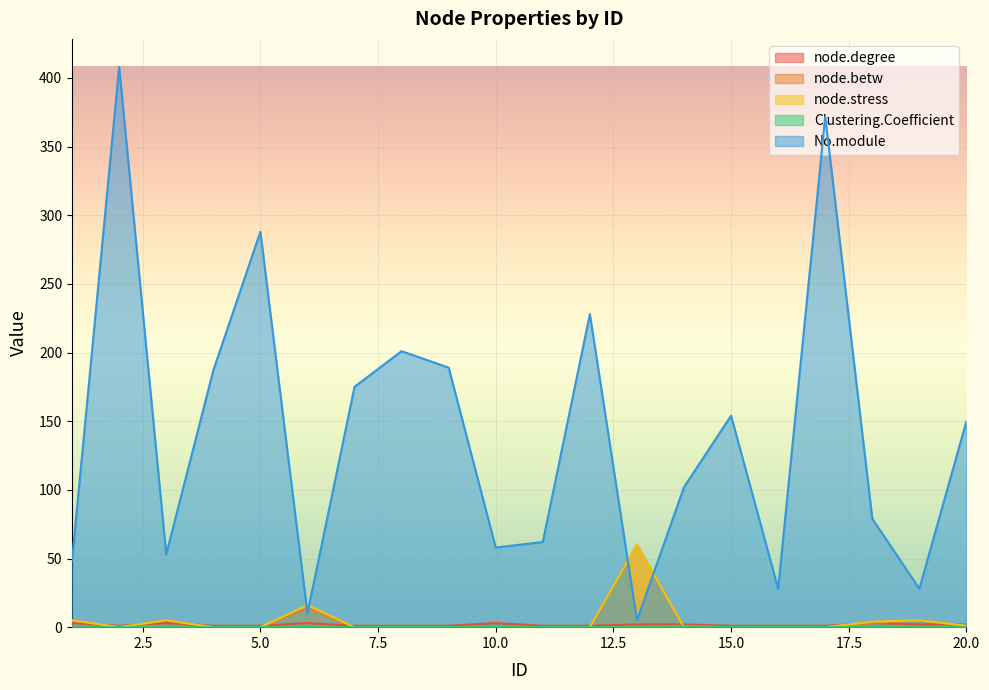

Count the number of data series in this chart.

5